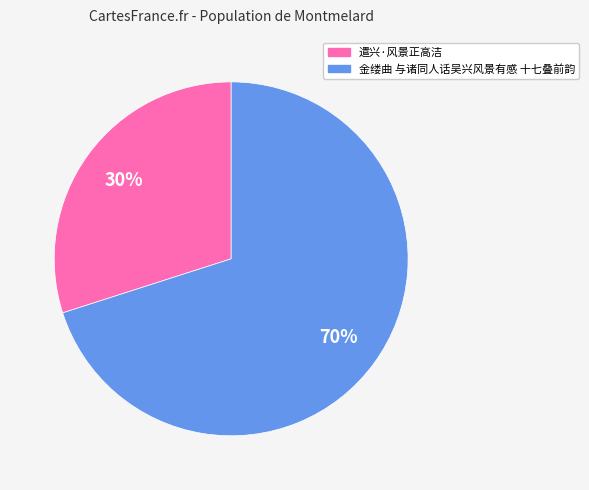

To the nearest percent, what is the average slice percentage?

50%